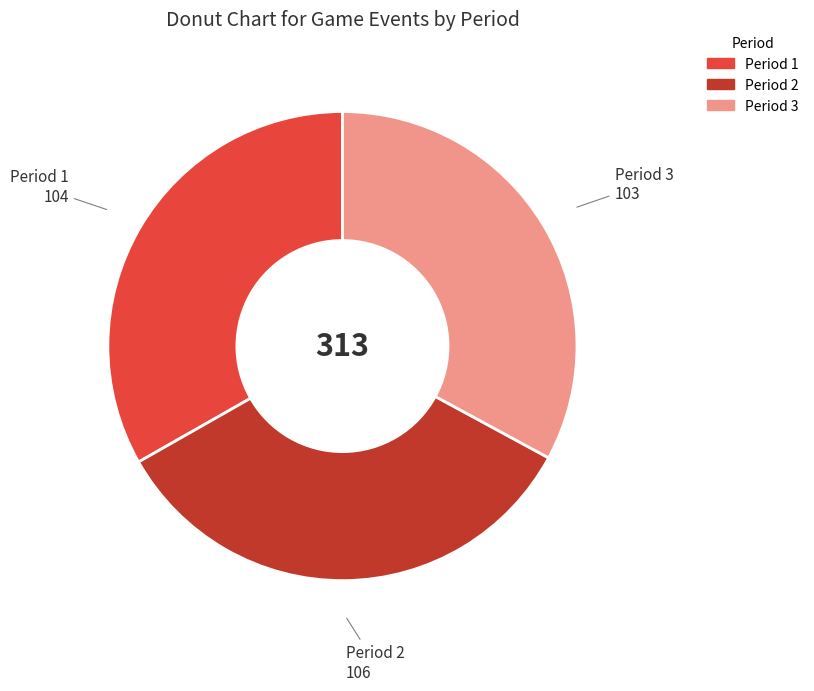

Do Period 3 and Period 1 together represent more than half of the pie?

Yes